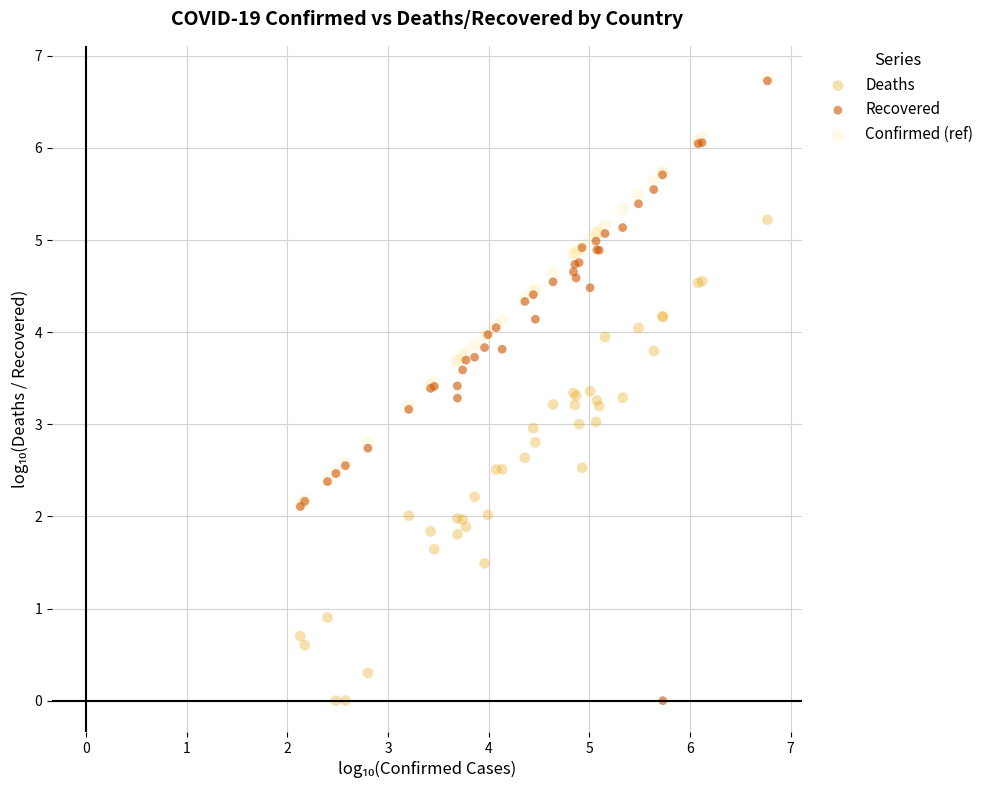

What are all the series names shown in the legend?

Deaths, Recovered, Confirmed (ref)